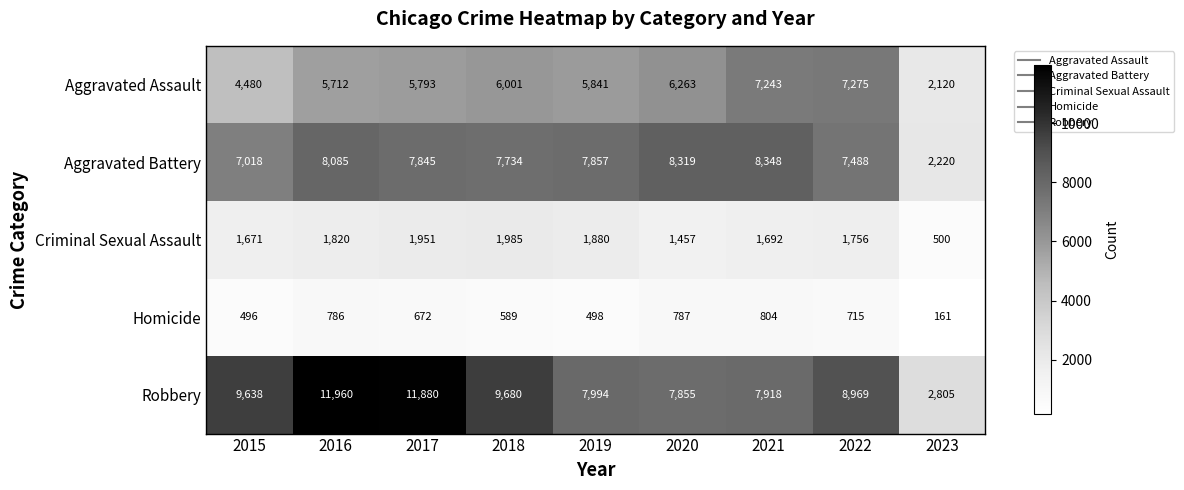

Rank the series by their maximum value, from highest to lowest.

Robbery, Aggravated Battery, Aggravated Assault, Criminal Sexual Assault, Homicide